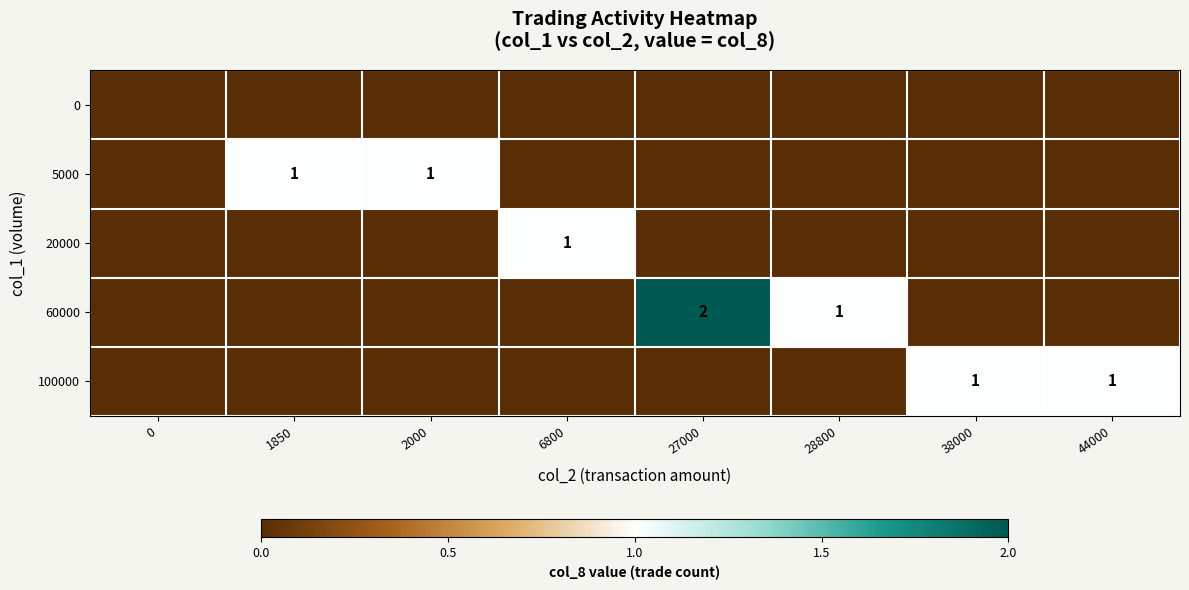

The 60000 series shows 1 at 28800. True or false?

True